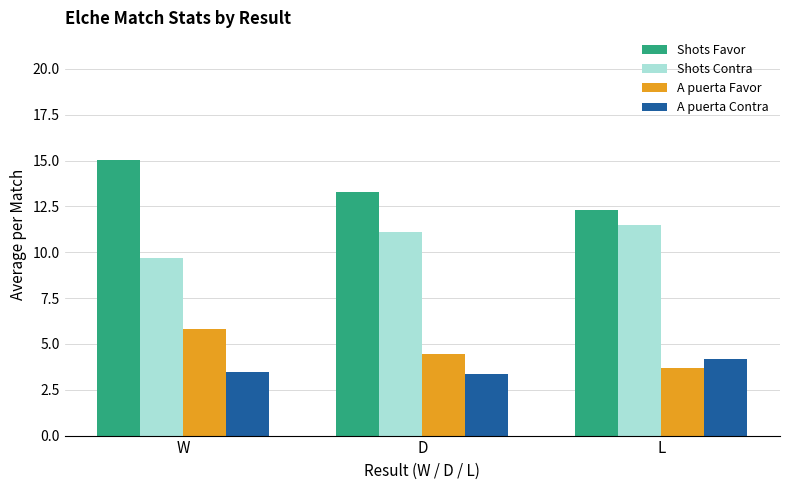

How many values in the Shots Contra series are below 11?

1